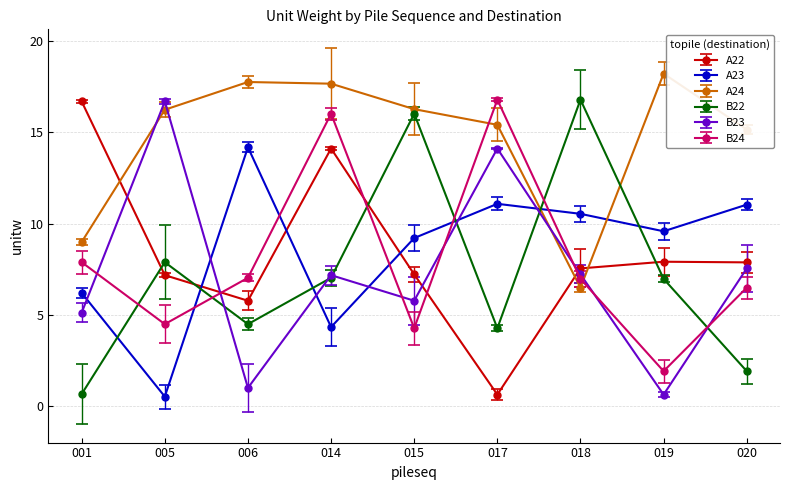

Where is A24 nearest to the value 12?

001